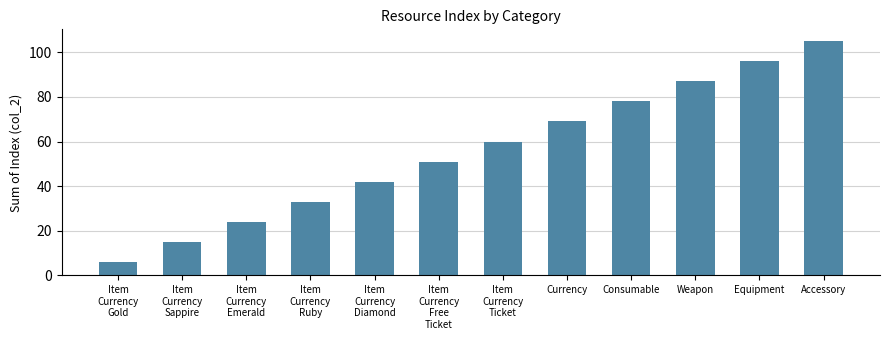

How many distinct data groups are displayed?

1